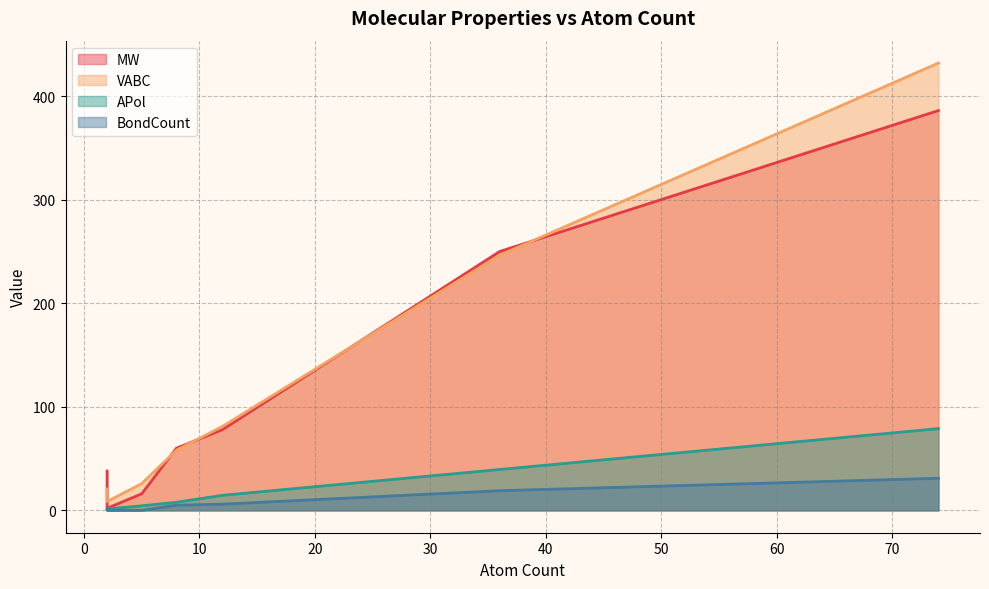

What is the spread (max minus min) of values at Heptabarb (36)?

231.1